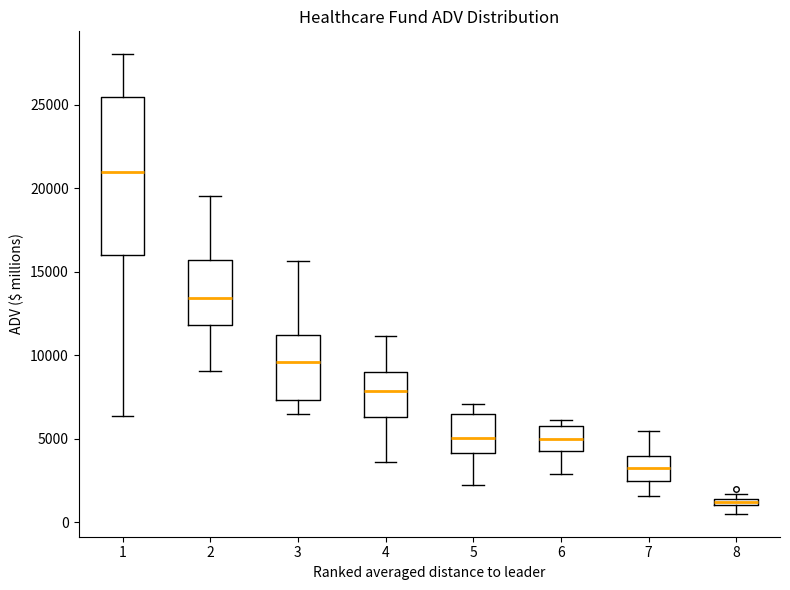

Where does the upper whisker of the box at x = 5 end on the y-axis? The values are not printed on the chart, so give them approximately, as read against the axis.

7000